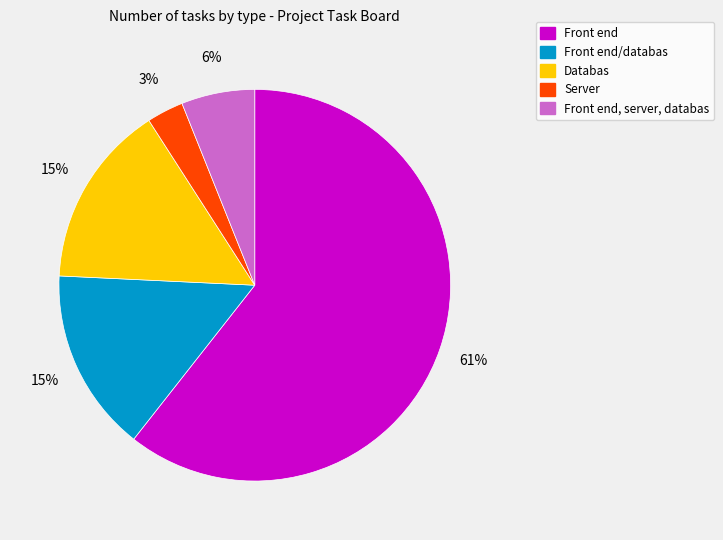

To the nearest percent, what is the average slice percentage?

20%